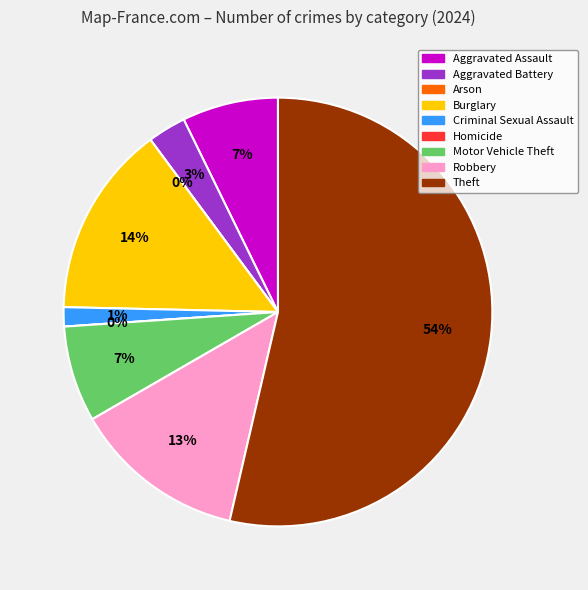

Is Theft the majority of the pie?

Yes